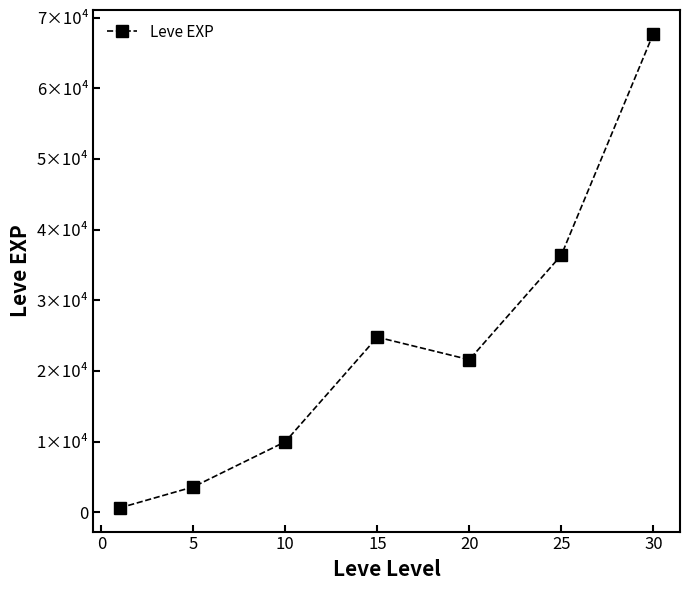

Does the chart have visible grid lines?

No